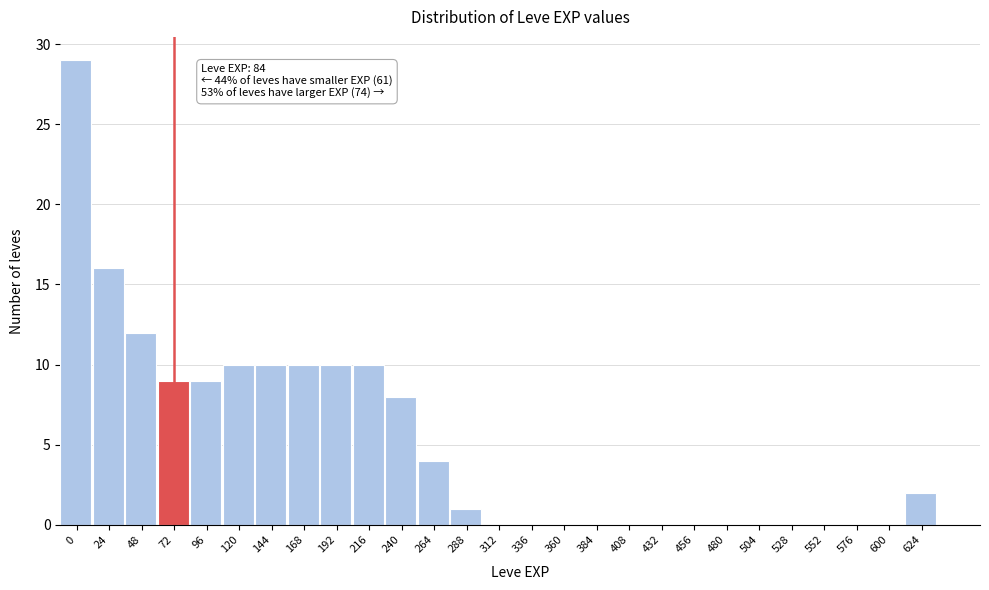

Reading left to right, extract all data points from this chart.

0=29	24=16	48=12	72=9	96=9	120=10	144=10	168=10	192=10	216=10	240=8	264=4	288=1	312=0	336=0	360=0	384=0	408=0	432=0	456=0	480=0	504=0	528=0	552=0	576=0	600=0	624=2